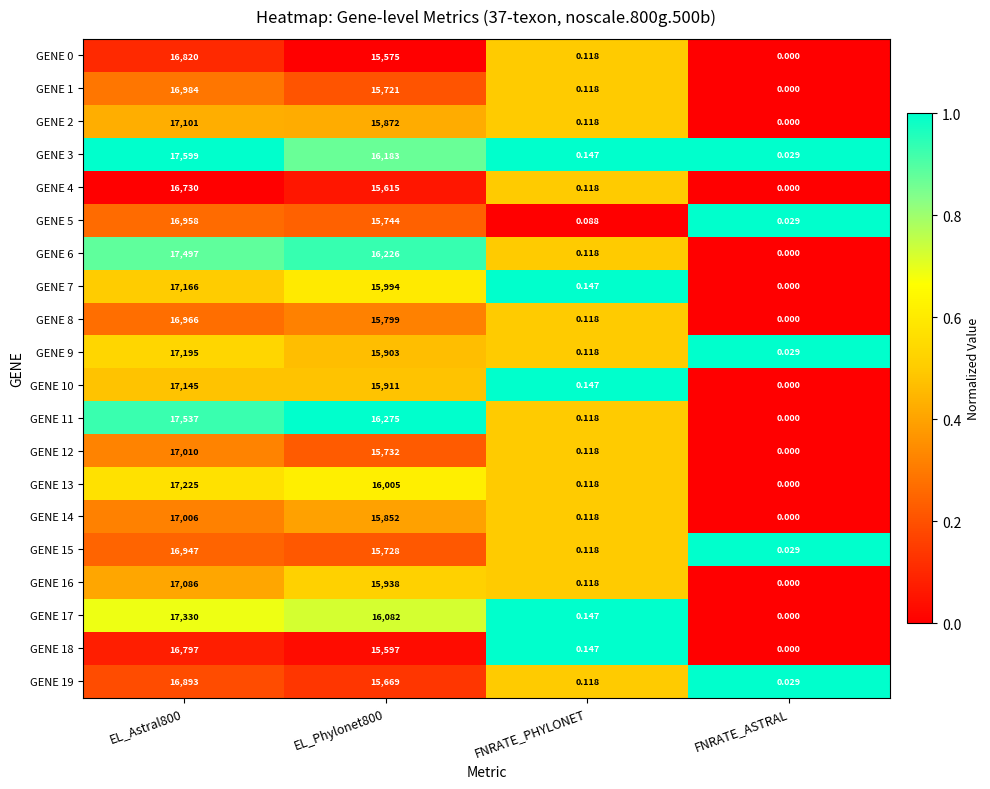

At which label does GENE 2 reach its minimum?

FNRATE_ASTRAL